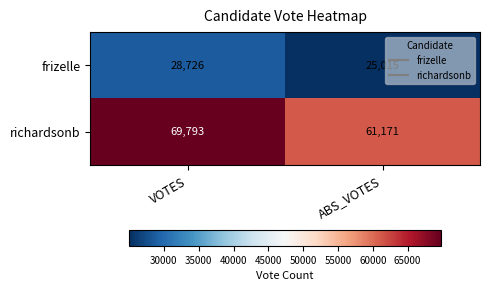

Rank the series at VOTES from lowest to highest value.

frizelle, richardsonb